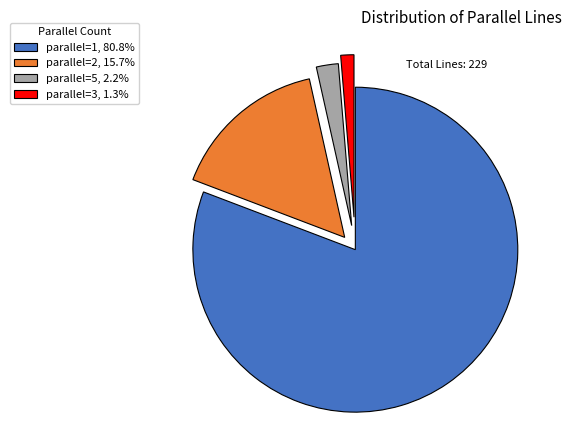

Is parallel=5, 2.2% the majority of the pie?

No